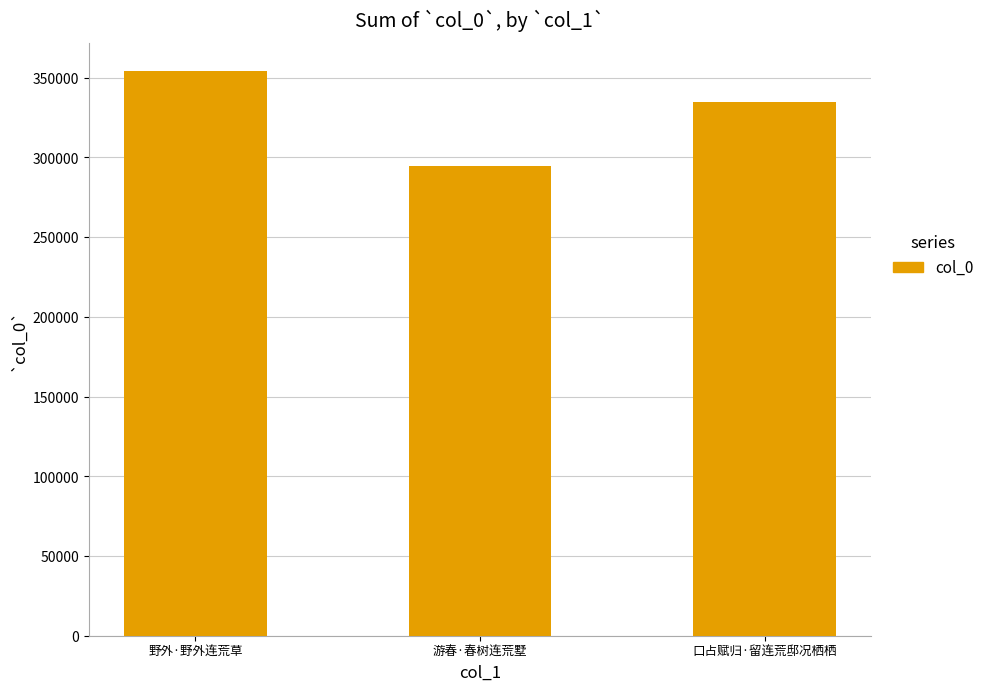

Reading left to right, list all the values displayed in this chart.

野外·野外连荒草=354013	游春·春树连荒墅=294454	口占赋归·留连荒邸况栖栖=334799